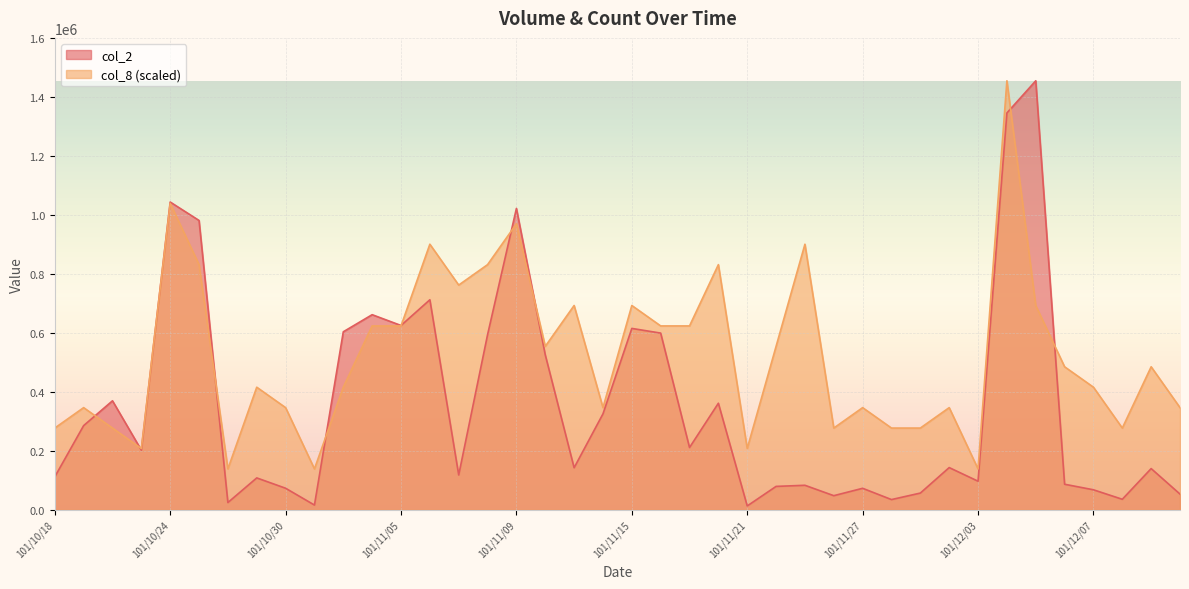

How many lines are shown in the chart?

2